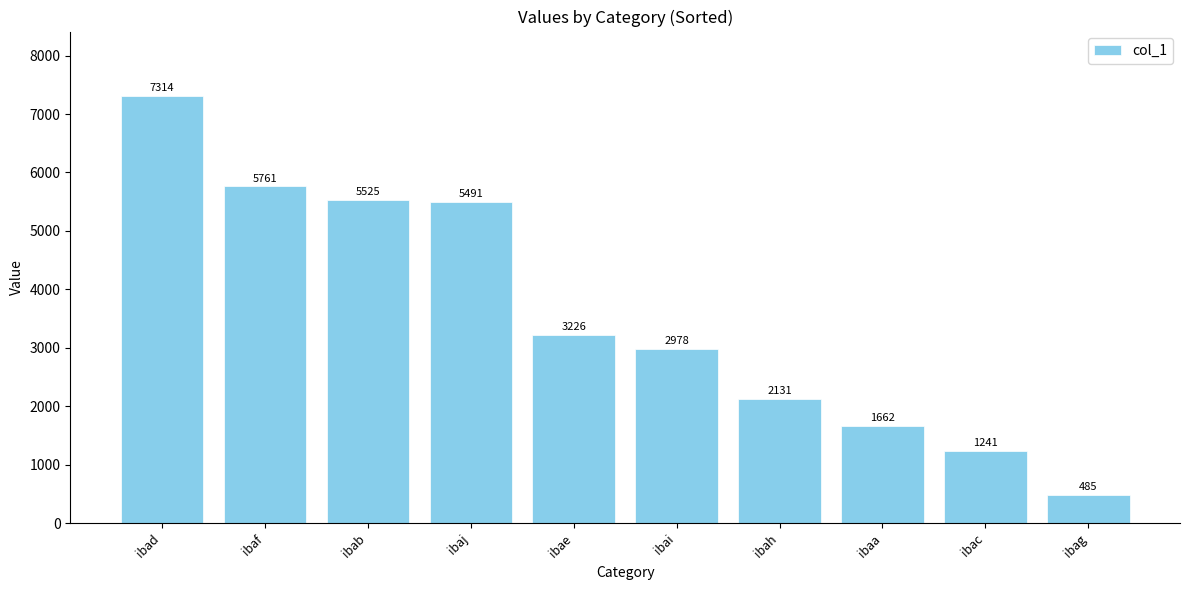

What is the smallest value displayed?

485